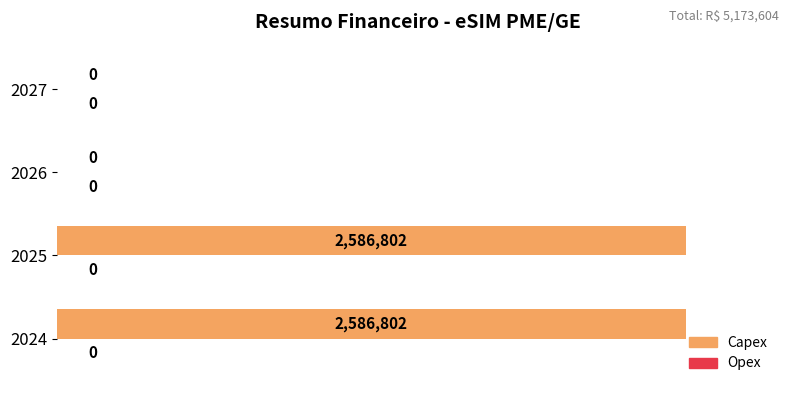

Are the bars horizontal?

Yes